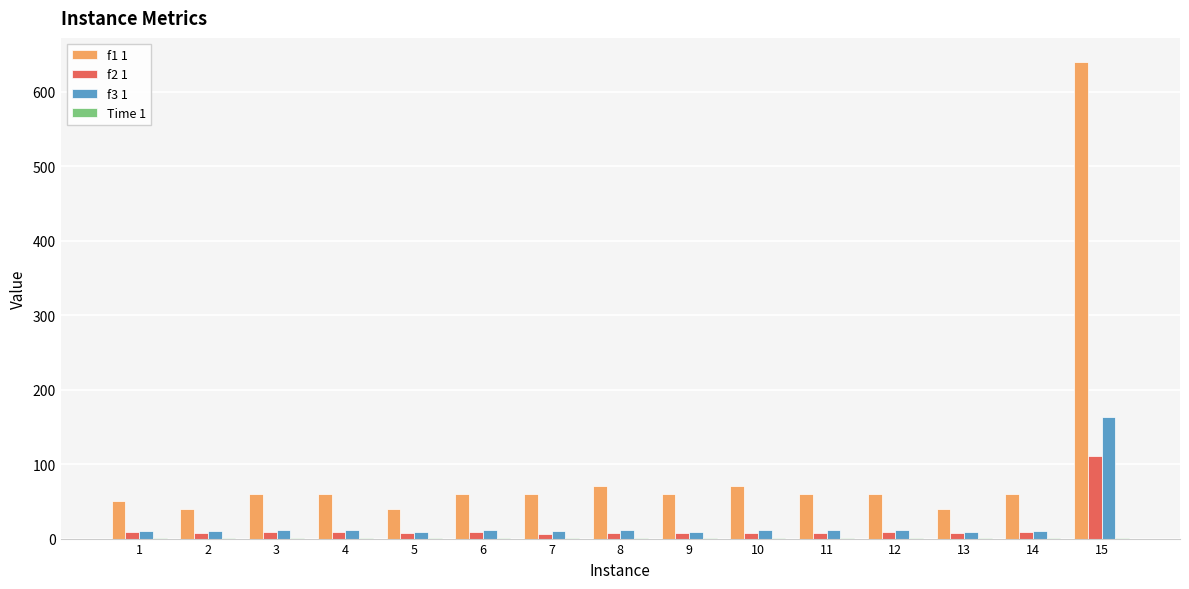

At which category is the sum across all series the highest?

15